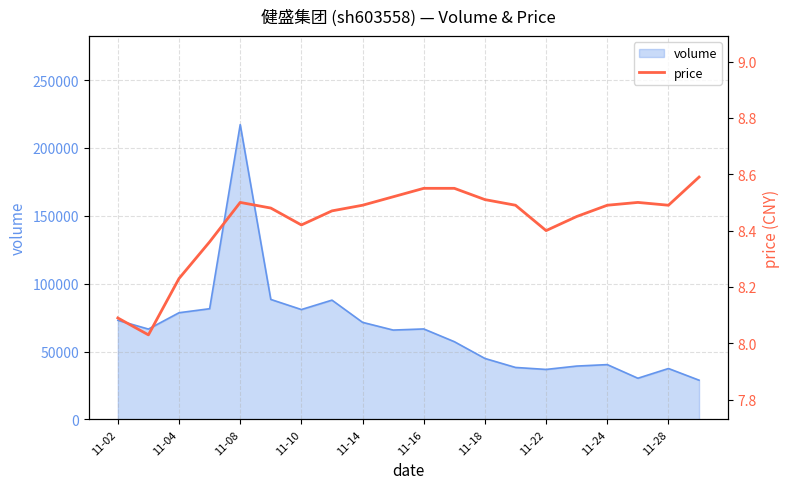

What is the sum of all values?

168.6